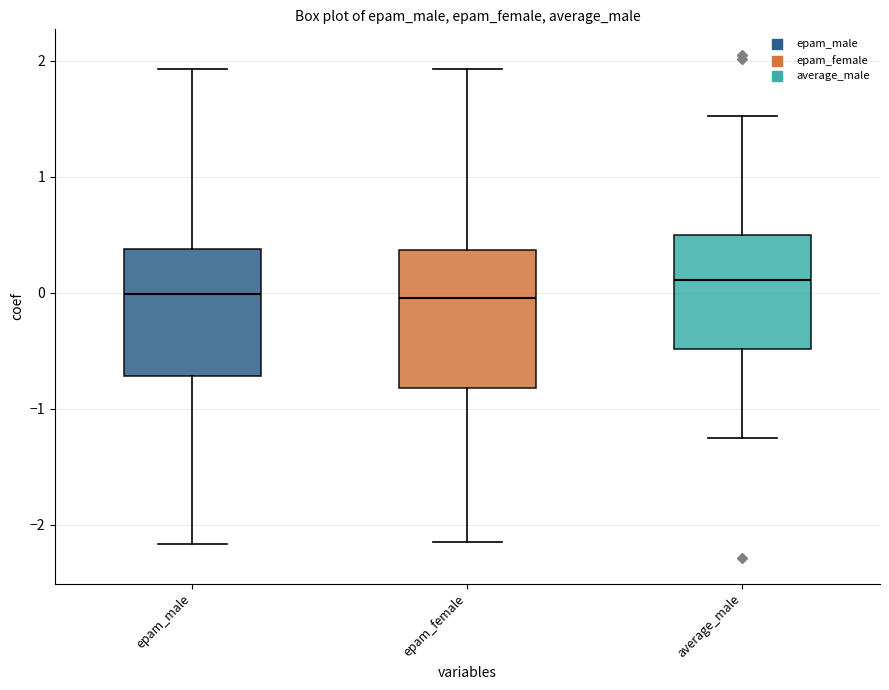

Reading left to right, read every box against the y-axis: the position of its median line, the range the box covers, and the ends of its whiskers. The values are not printed on the chart, so give them approximately, as read against the axis.

epam_male: median 0.0, box -0.7 to 0.4, whiskers -2.2 to 1.9
epam_female: median 0.0, box -0.8 to 0.4, whiskers -2.1 to 1.9
average_male: median 0.1, box -0.5 to 0.5, whiskers -1.2 to 1.5